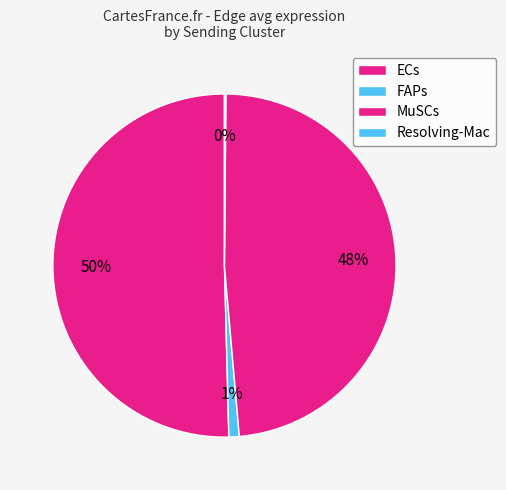

Which category has the biggest portion of the pie?

MuSCs